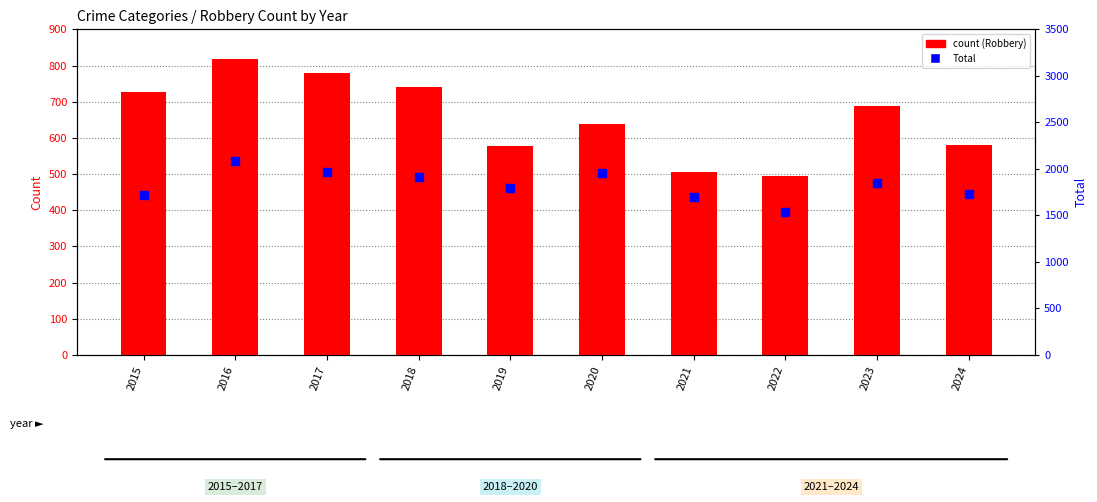

Is the value of Robbery at 2018 greater than the value of Total at 2020?

No